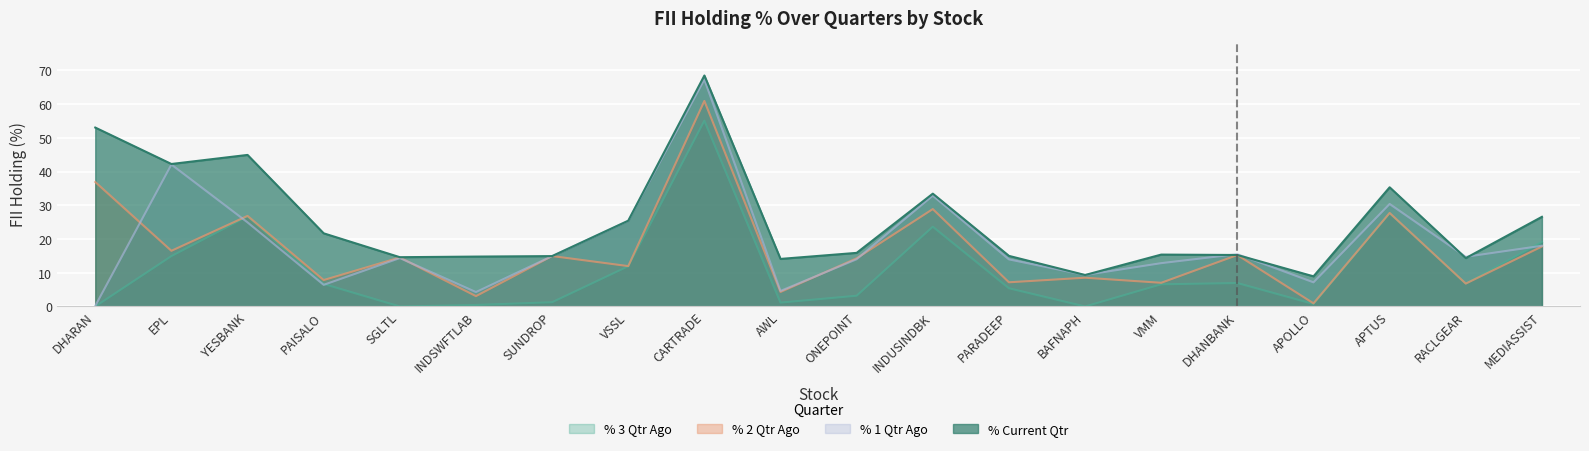

What position from the right is SGLTL?

16